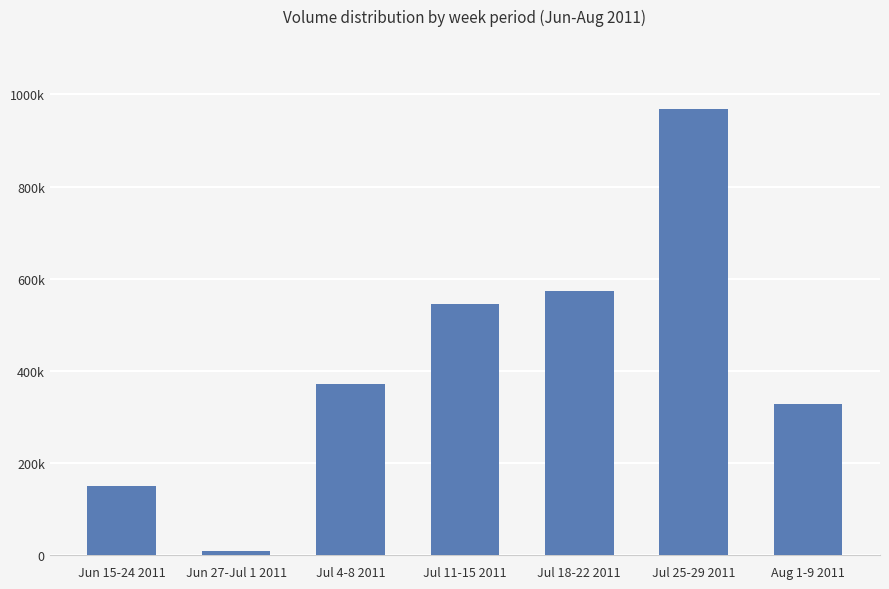

Read the value at Jun 15-24 2011, to the nearest 100.

149100